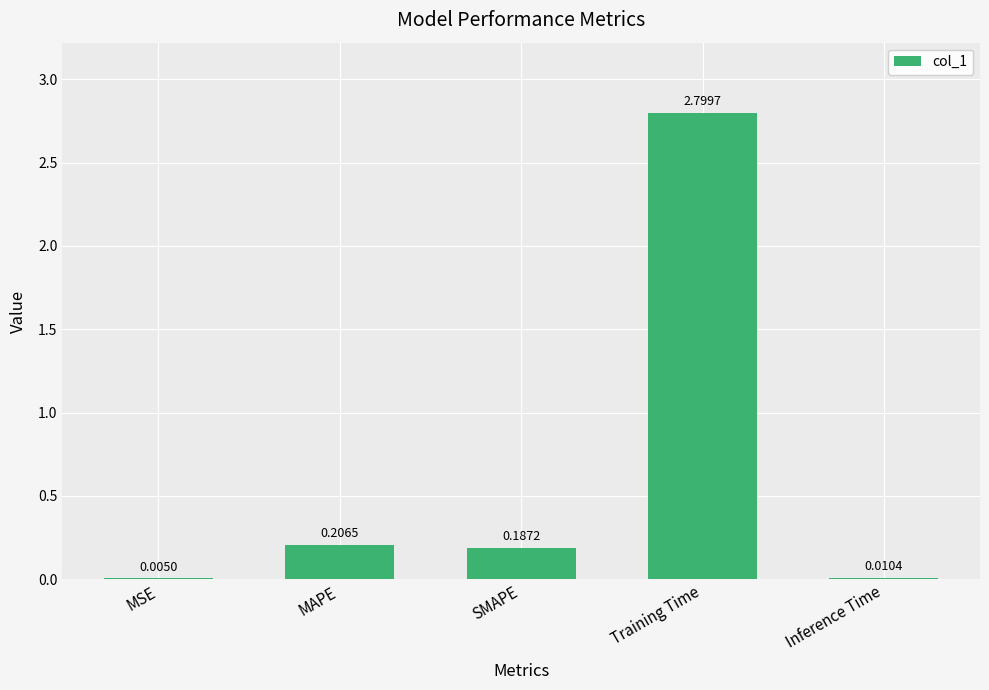

What is the average value?

0.6